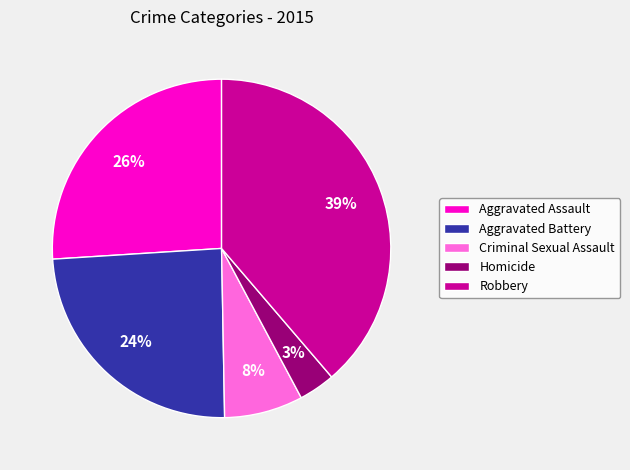

What is the ratio of the value at Criminal Sexual Assault to the value at Aggravated Assault?

0.3